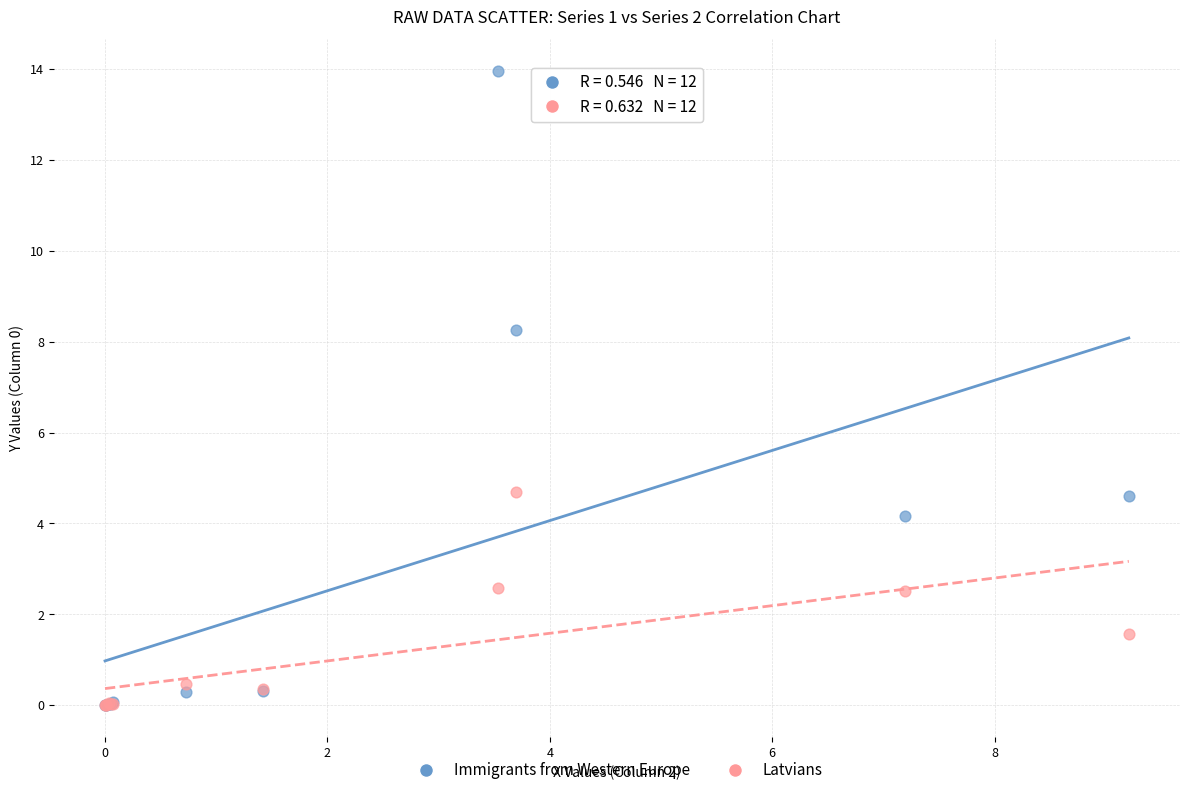

What are all the series names shown in the legend?

Immigrants from Western Europe, Latvians